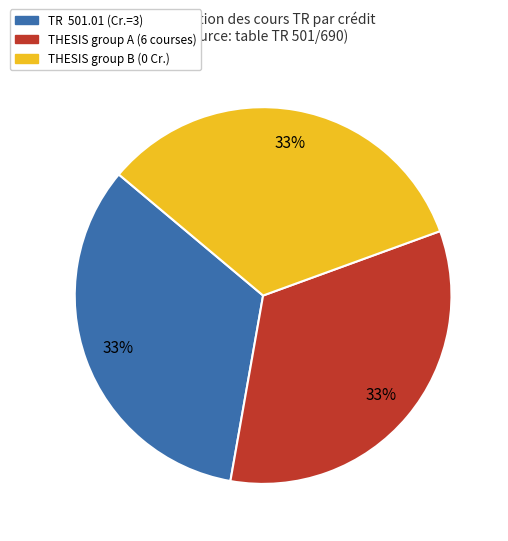

Count the number of slices in the pie.

3